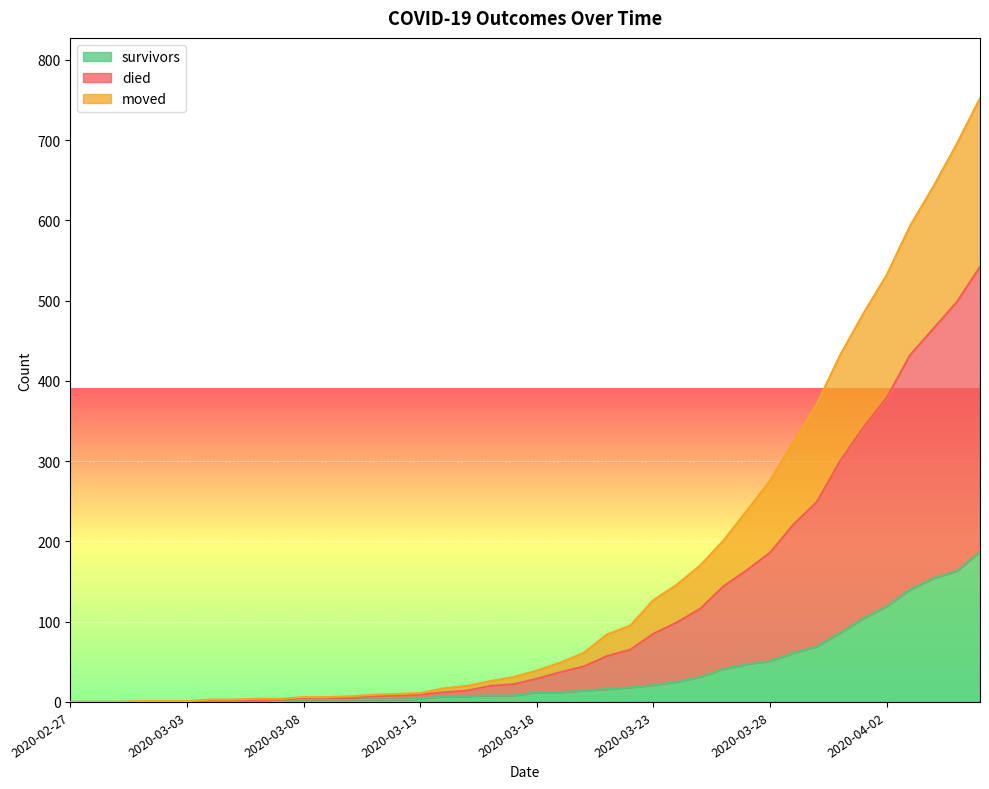

Rank the series at 2020-03-23 from lowest to highest value.

survivors, moved, died